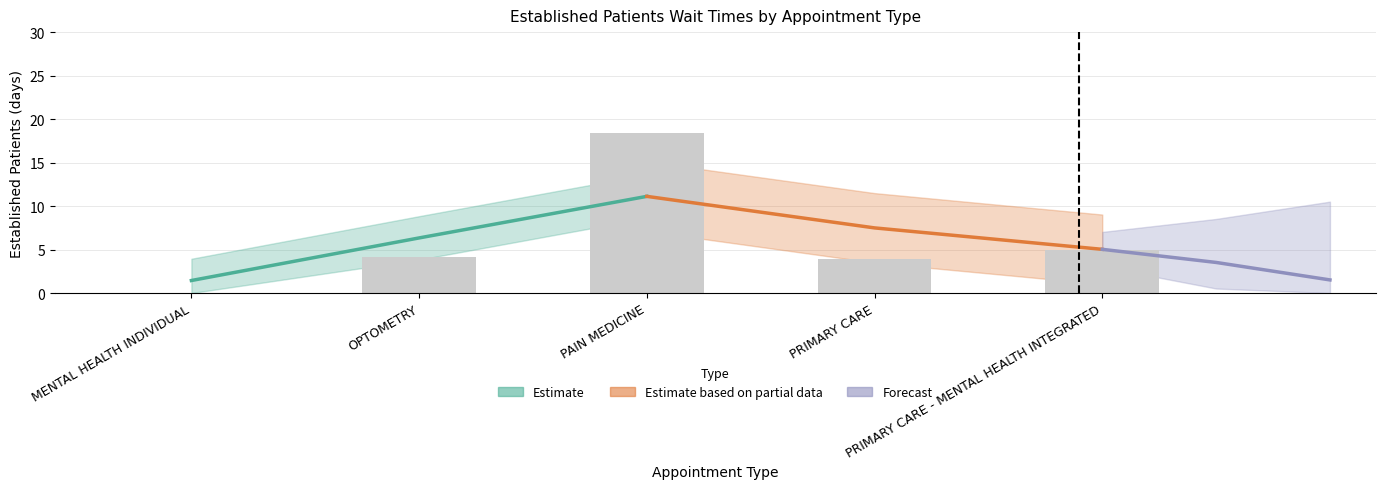

True or false: the data shows 3.9 at PRIMARY CARE.

True